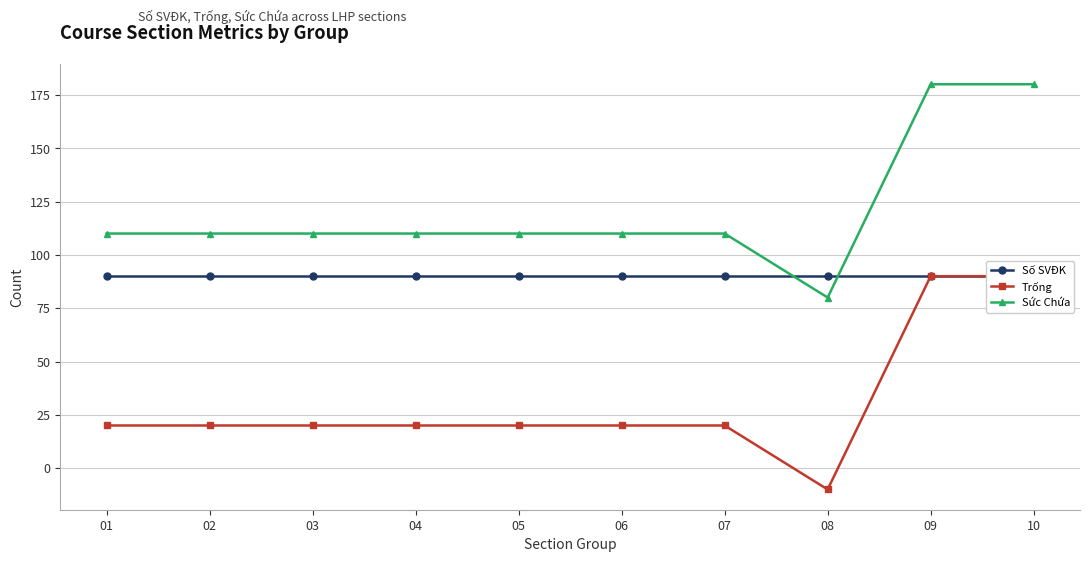

What is the sum of all Số SVĐK values?

900